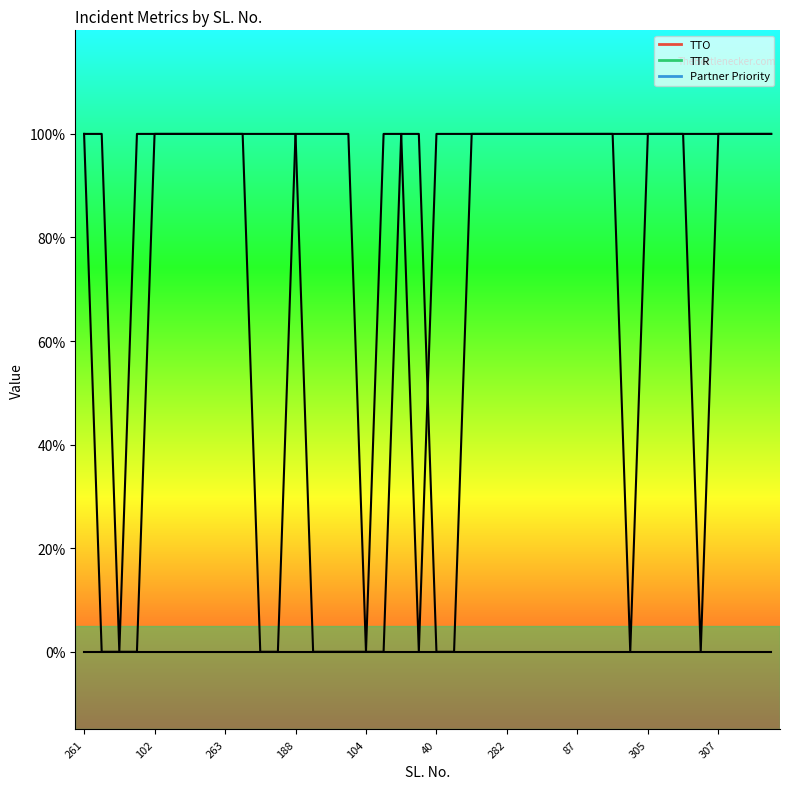

Where is TTO nearest to the value 0?

263